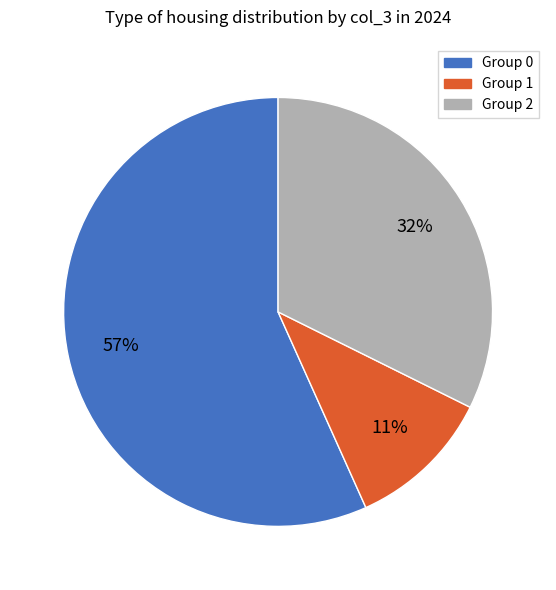

To the nearest percent, what is the difference between the largest and smallest slice percentages?

46%